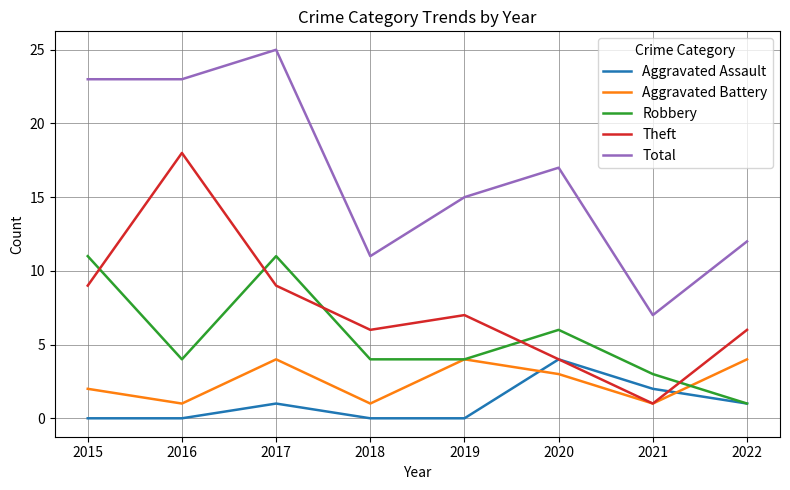

What is the minimum value for Robbery?

1